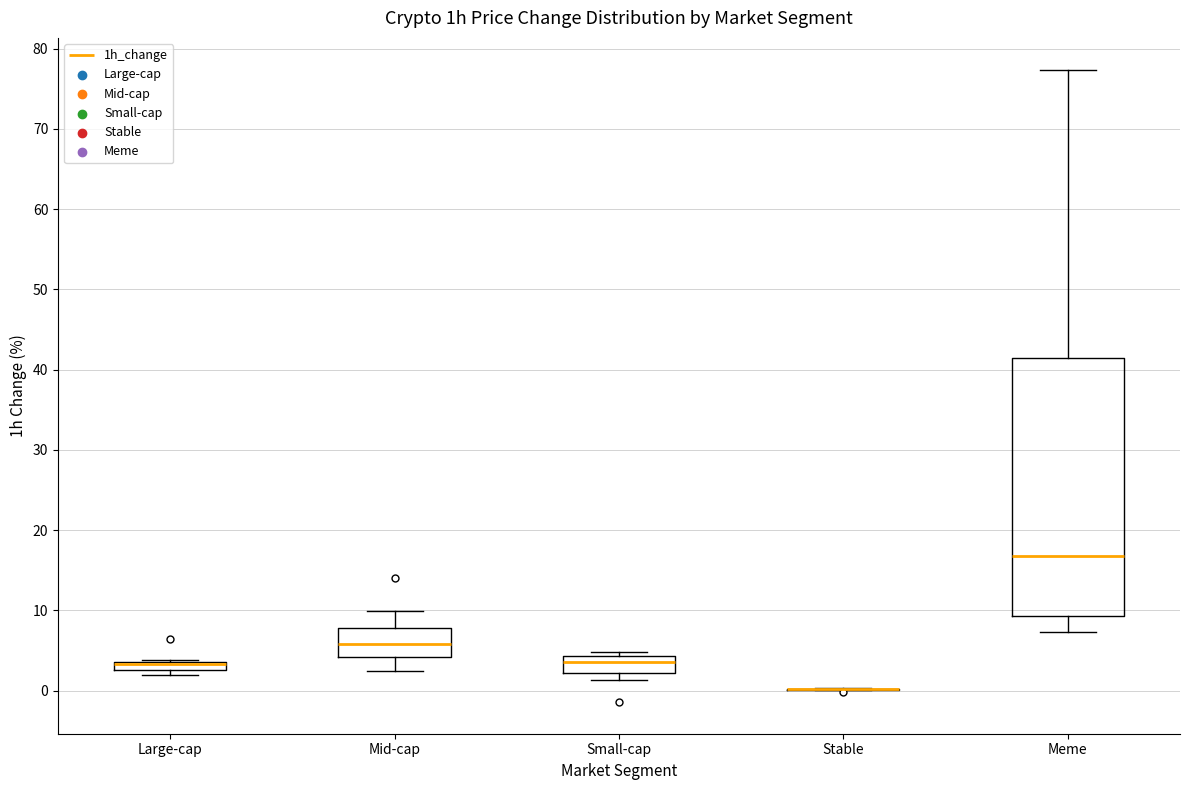

Comparing the boxes themselves (not the whiskers), which one is the tallest?

Meme